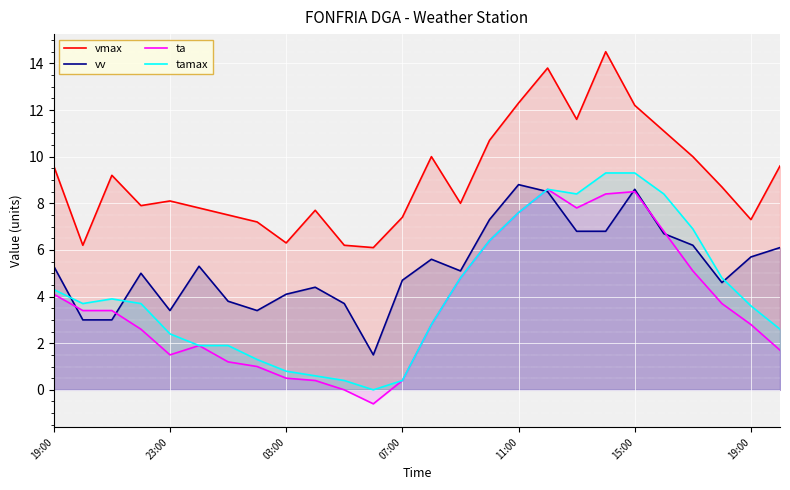

What are all the series names shown in the legend?

vmax, vv, ta, tamax